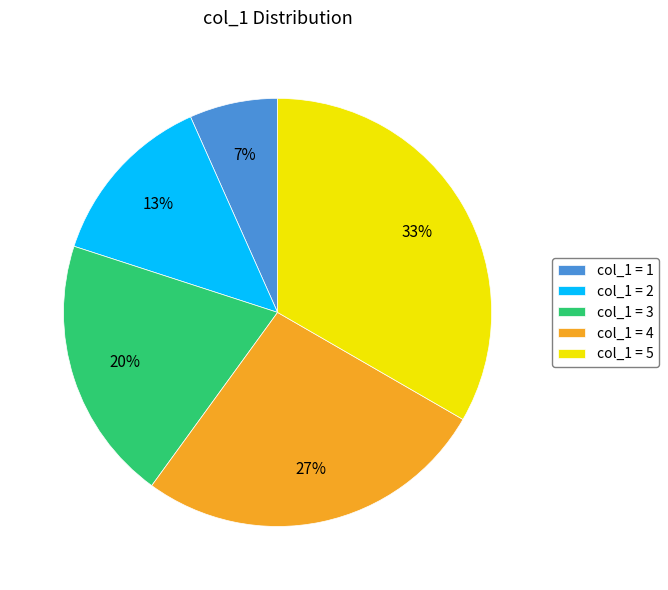

Is the sum of col_1 = 2 and col_1 = 4 greater than half?

No